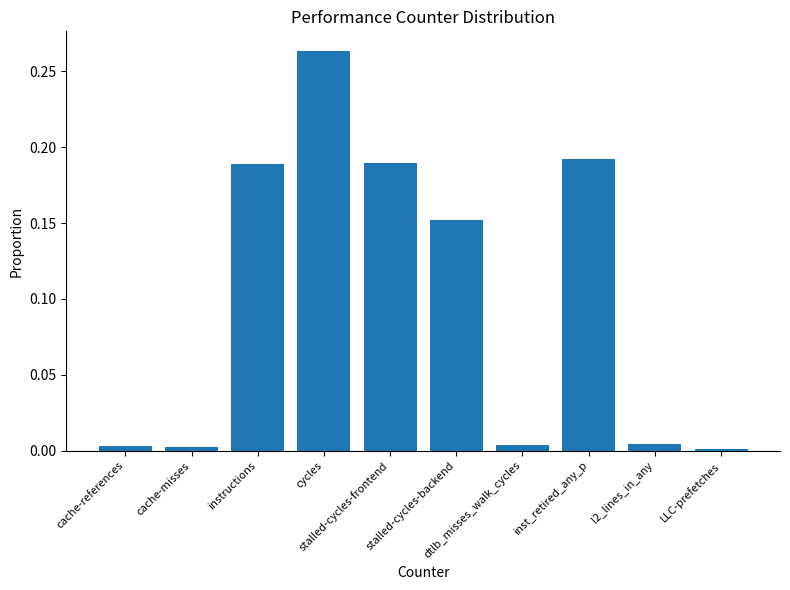

How many series are shown in this chart?

1